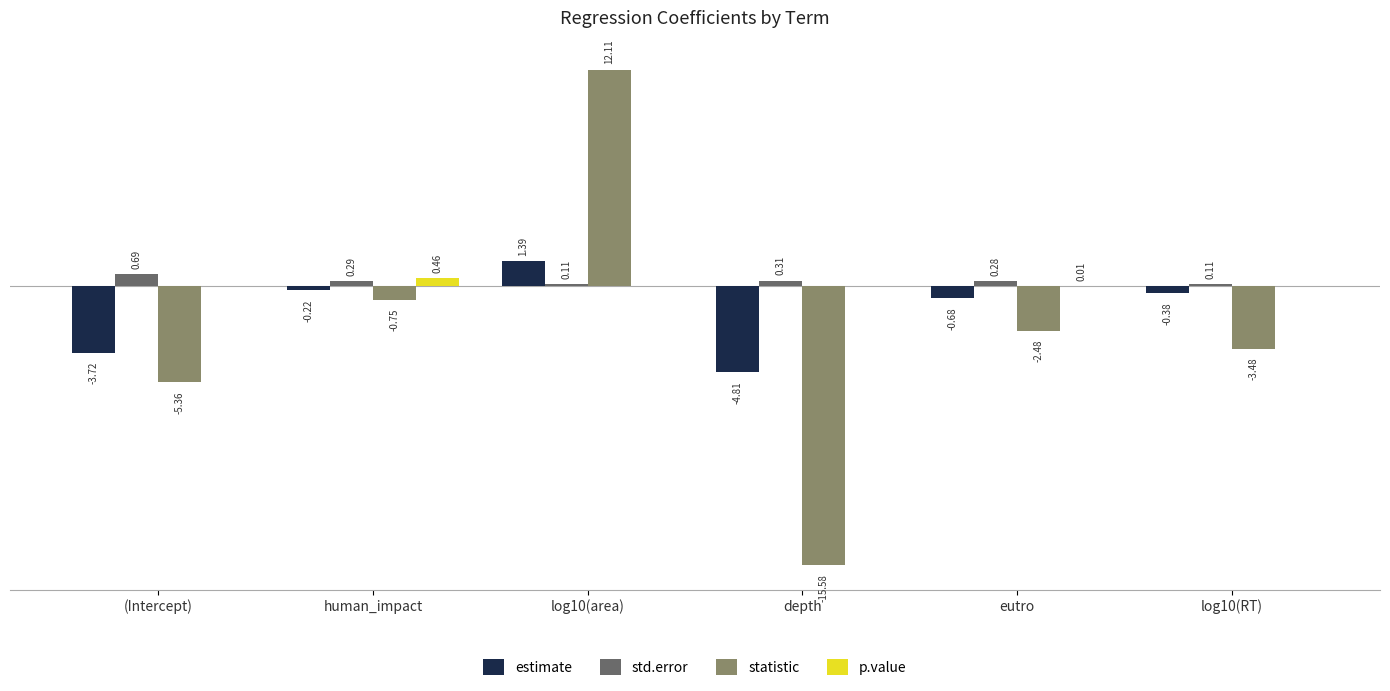

At which label is statistic closest to -1?

human_impact